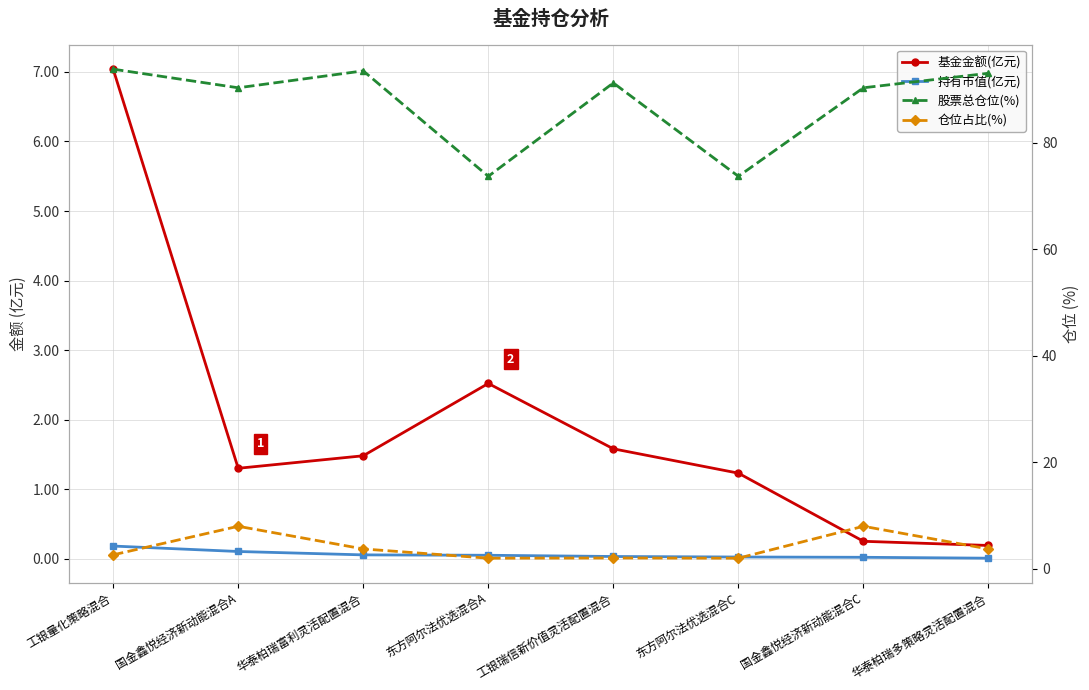

At which label is 仓位占比(%) closest to 4?

华泰柏瑞富利灵活配置混合